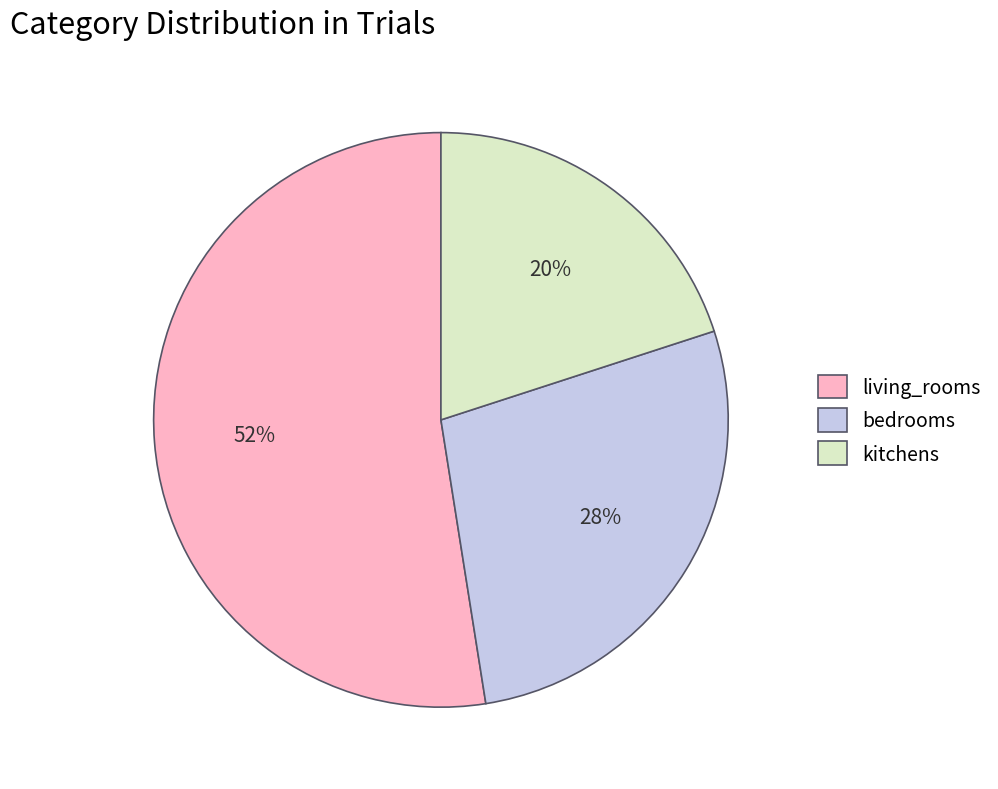

Count the number of slices in the pie.

3